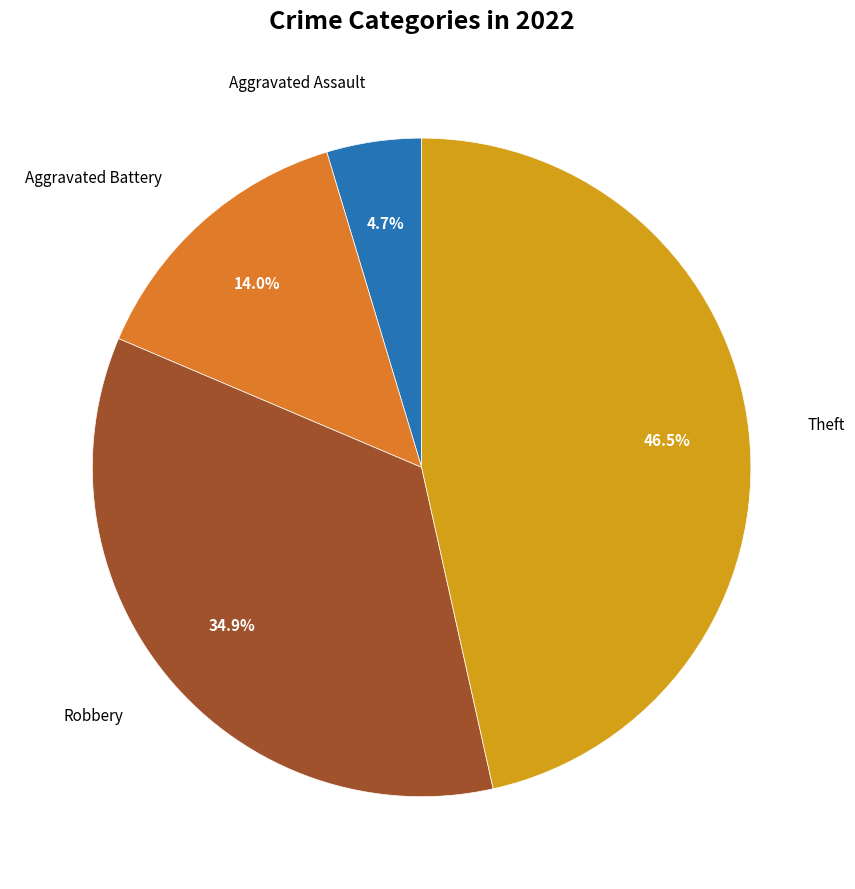

Is there any slice that represents more than half of the pie?

No